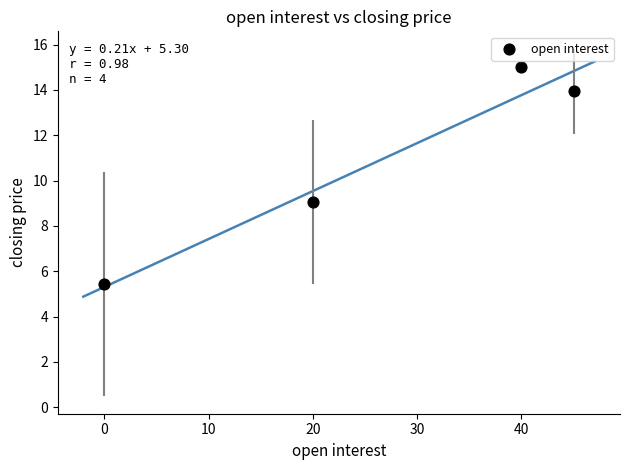

What Y value in the scatter plot is closest to 10?

9.1